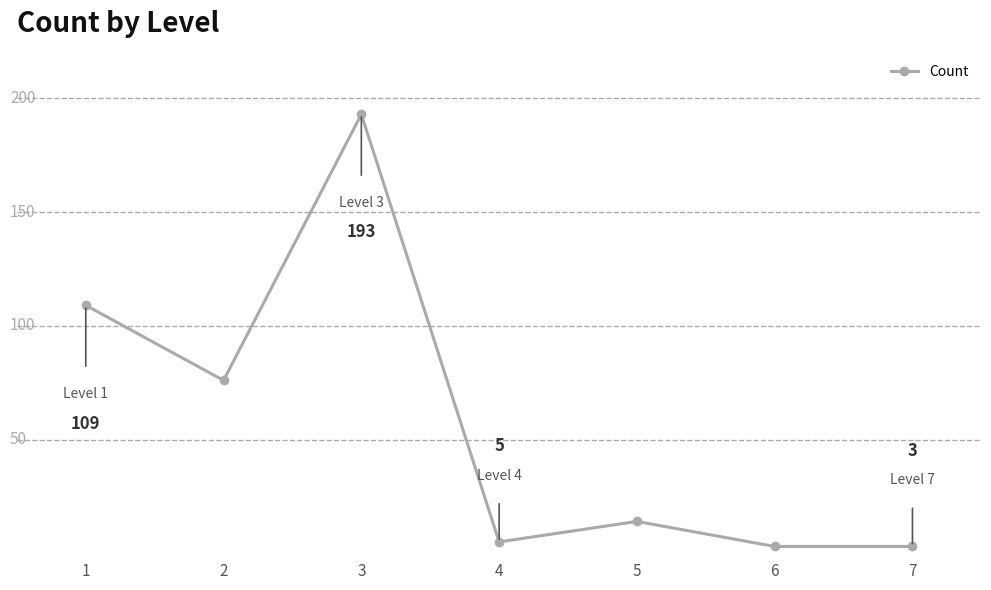

How many interior local peaks (higher than both neighbors) does the data have?

2